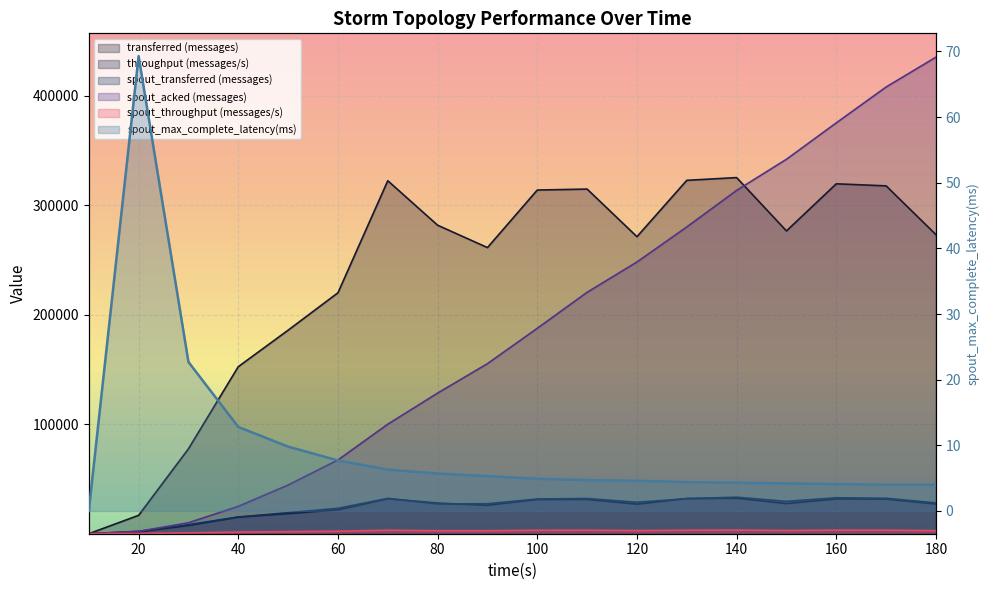

What is the maximum value for spout_max_complete_latency(ms)?

69.3